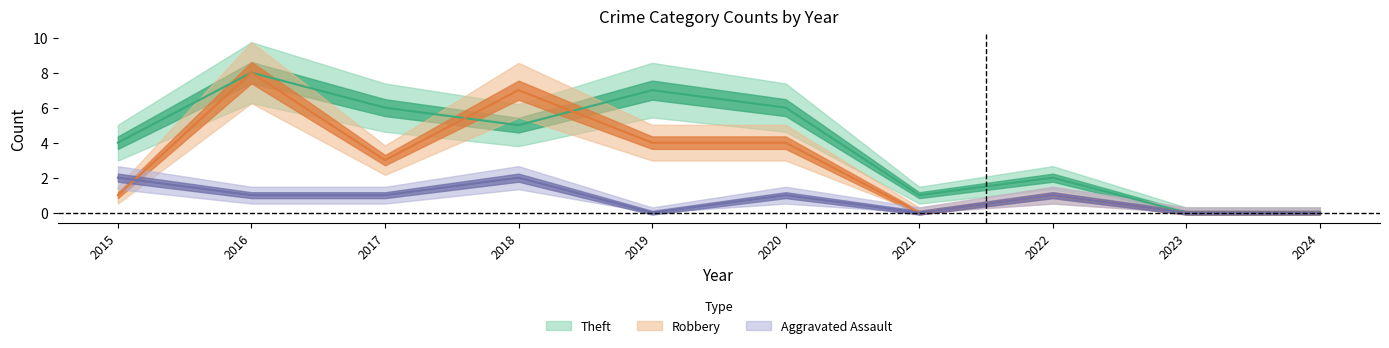

At how many categories does at least one series exceed 5?

5